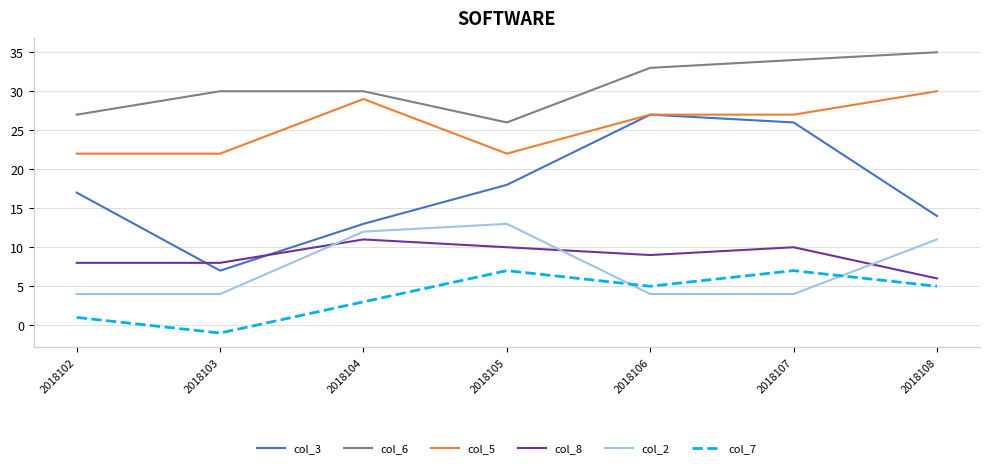

What is the maximum value shown in the chart?

35